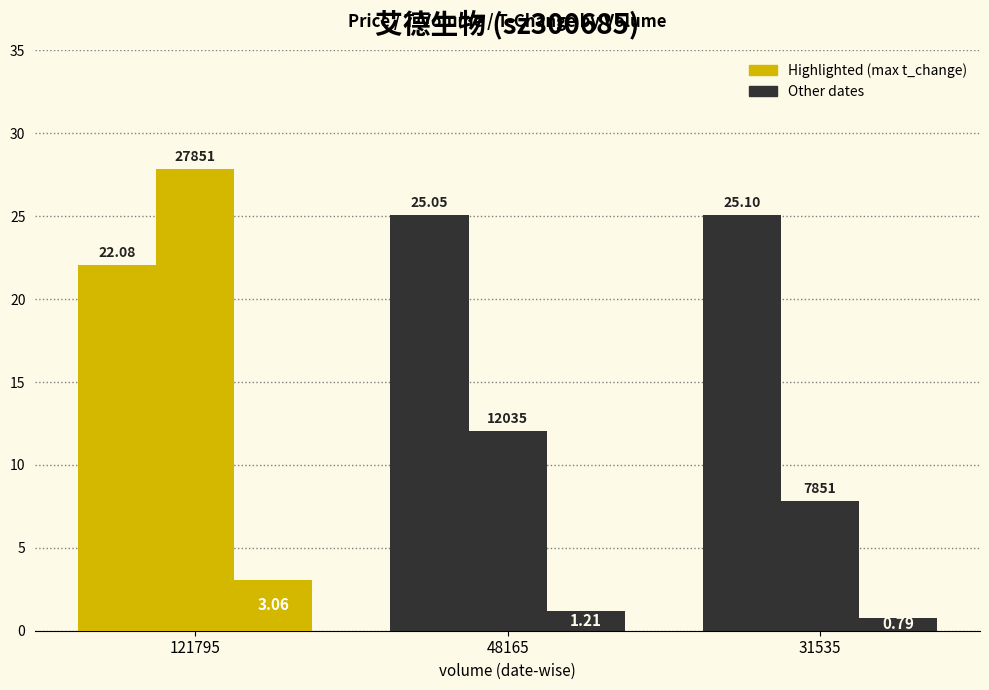

Are the bars grouped side by side (vs. stacked)?

Yes